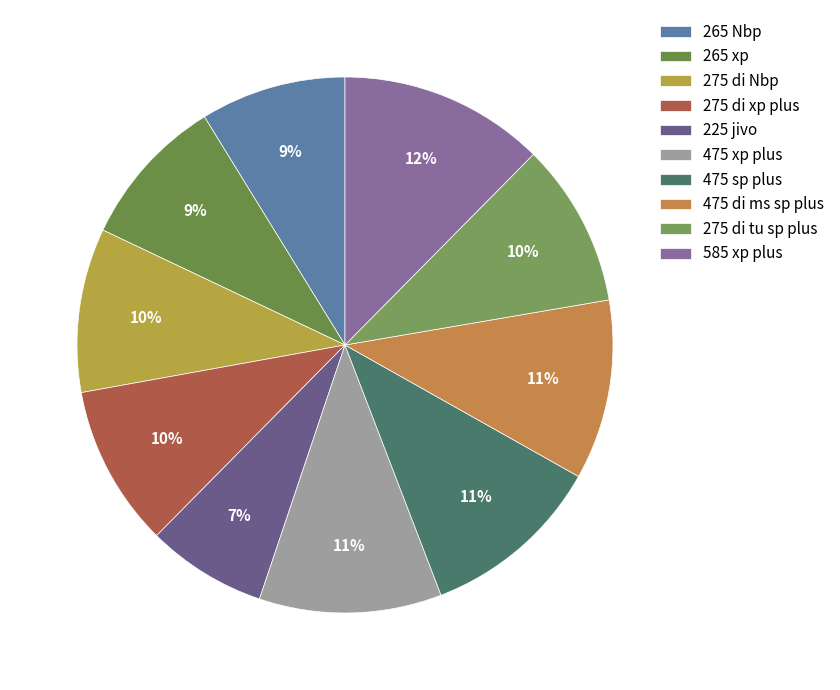

Count the number of slices in the pie.

10